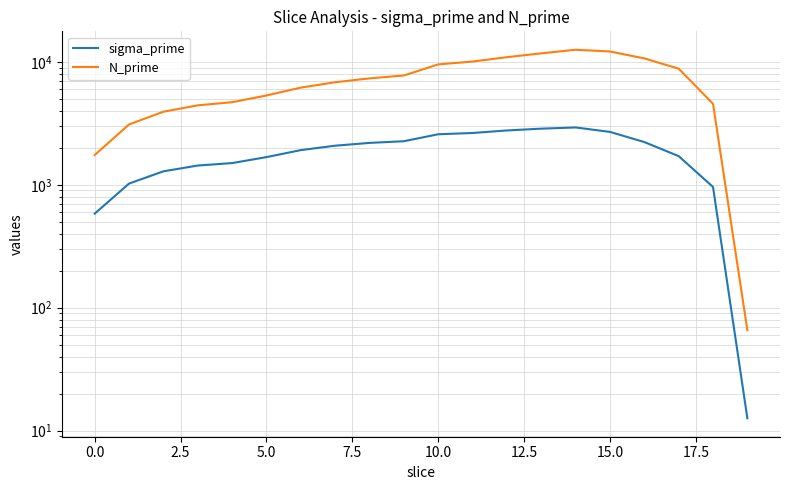

True or false: N_prime and sigma_prime cross at least once.

False